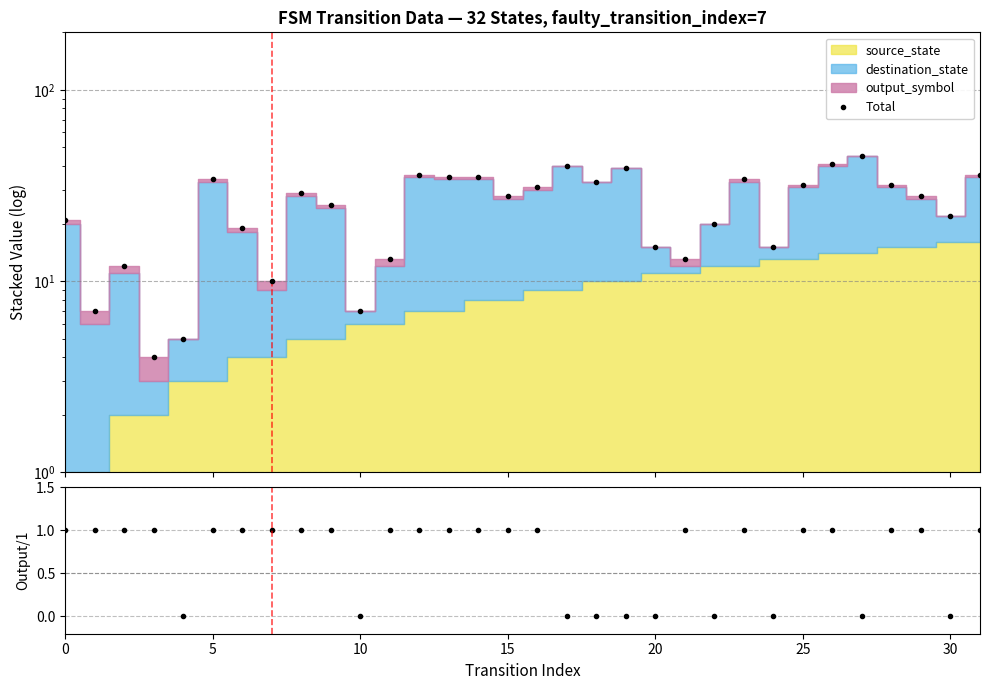

True or false: Total and output_symbol intersect in this chart.

False